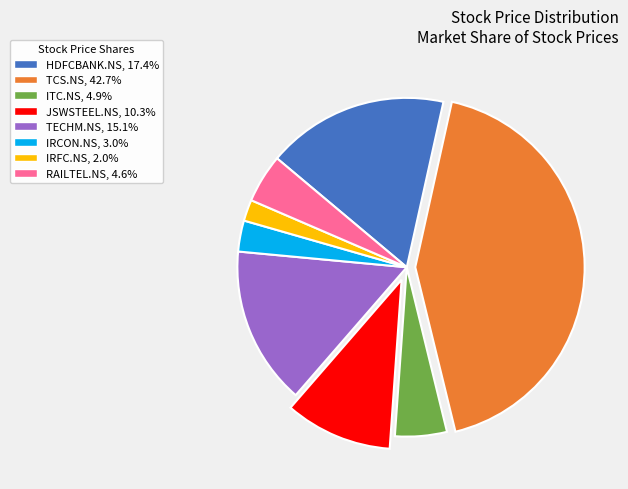

Which slice is the smallest?

IRFC.NS